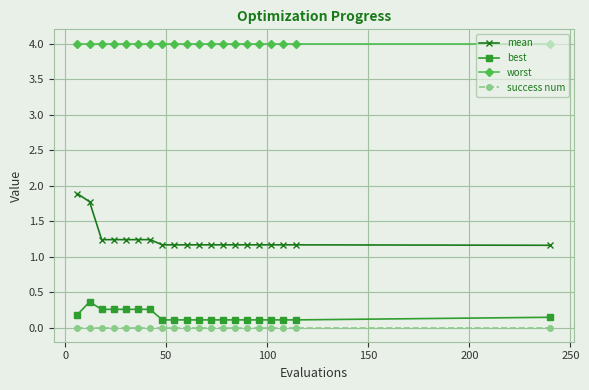

True or false: best and success num intersect in this chart.

False